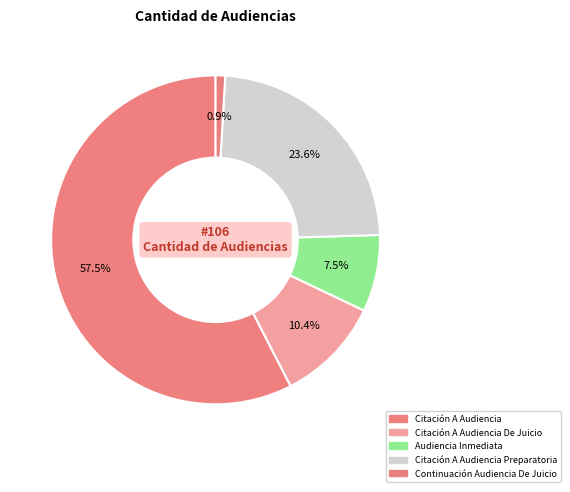

Count the number of slices in the pie.

5